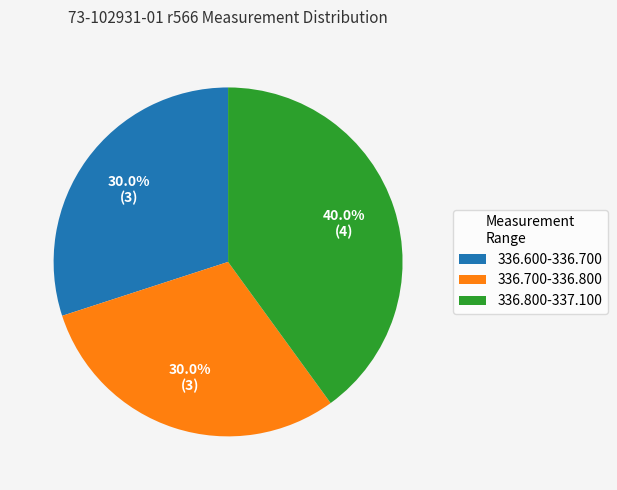

Count the number of slices in the pie.

3